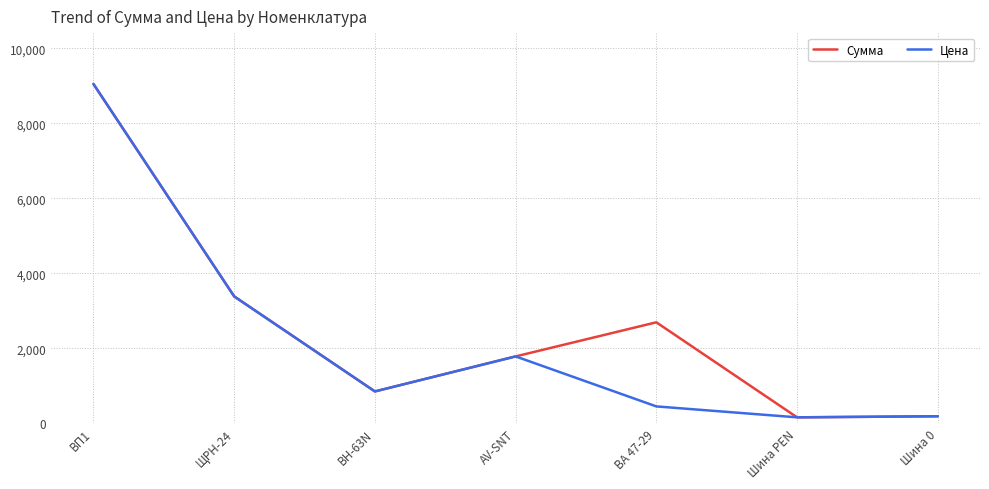

What is the total value across all series at ВП1?

18095.2